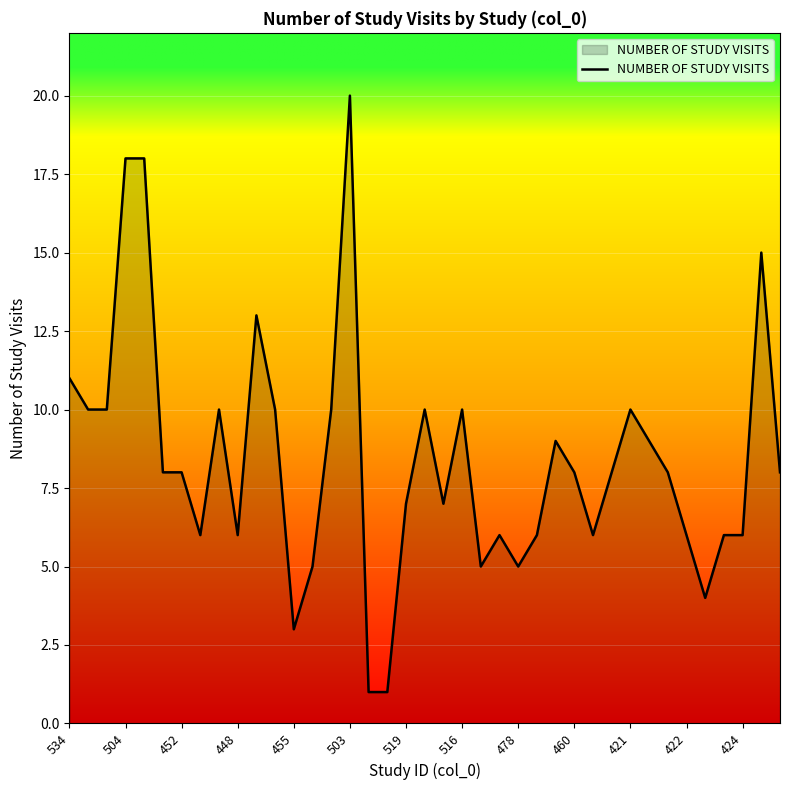

What is the maximum value shown in the chart?

20